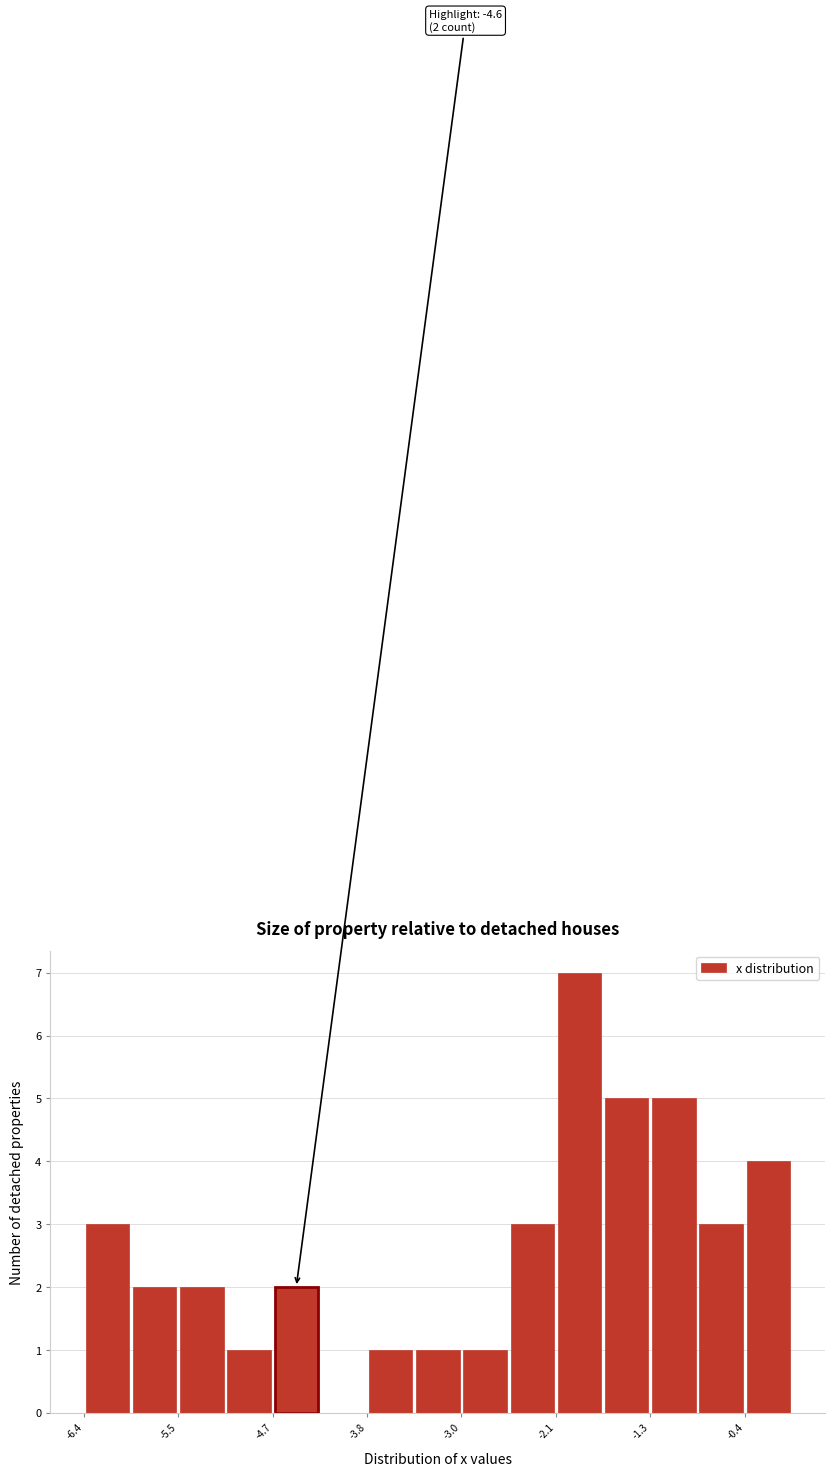

Which range on the x-axis has the tallest bar?

-2.1 to -1.7